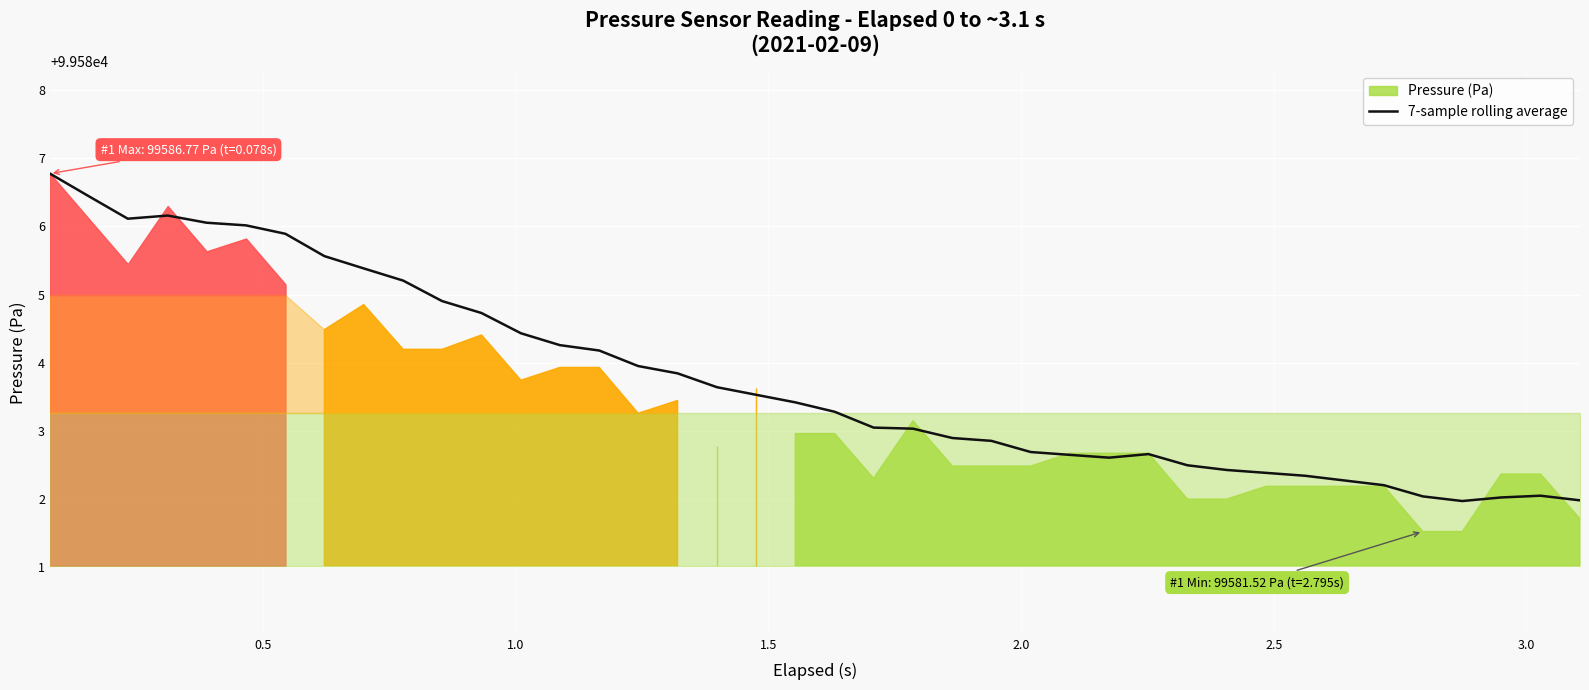

What is the minimum value for 7-sample rolling average?

99582.0